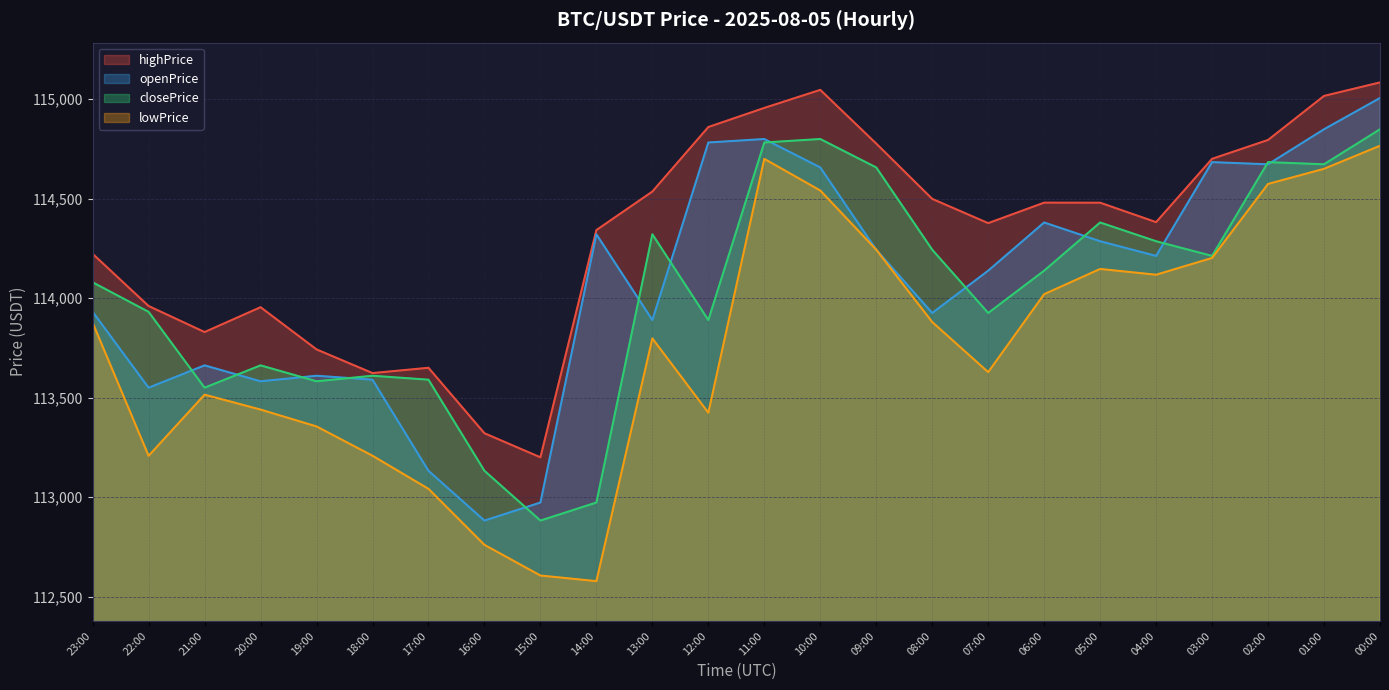

Reading left to right, transcribe all the data shown in this chart.

openPrice: 23:00=113931.0	22:00=113550.0	21:00=113662.2	20:00=113582.1	19:00=113610.0	18:00=113590.2	17:00=113132.3	16:00=112882.1	15:00=112972.8	14:00=114321.1	13:00=113889.9	12:00=114782.3	11:00=114799.8	10:00=114656.8	09:00=114243.5	08:00=113925.4	07:00=114138.1	06:00=114380.3	05:00=114286.0	04:00=114212.3	03:00=114683.6	02:00=114672.7	01:00=114848.8	00:00=115006.0
highPrice: 23:00=114222.6	22:00=113960.4	21:00=113829.6	20:00=113954.5	19:00=113742.4	18:00=113623.4	17:00=113650.0	16:00=113321.0	15:00=113200.0	14:00=114342.2	13:00=114535.7	12:00=114860.0	11:00=114956.1	10:00=115046.8	09:00=114776.8	08:00=114498.9	07:00=114376.9	06:00=114480.0	05:00=114479.7	04:00=114382.0	03:00=114700.2	02:00=114795.0	01:00=115016.4	00:00=115084.2
lowPrice: 23:00=113876.5	22:00=113207.5	21:00=113514.9	20:00=113440.0	19:00=113355.2	18:00=113208.0	17:00=113041.5	16:00=112760.0	15:00=112606.0	14:00=112577.7	13:00=113797.7	12:00=113424.2	11:00=114700.0	10:00=114541.0	09:00=114243.4	08:00=113880.0	07:00=113628.2	06:00=114020.0	05:00=114146.7	04:00=114117.7	03:00=114202.0	02:00=114574.0	01:00=114650.0	00:00=114765.9
closePrice: 23:00=114079.6	22:00=113931.0	21:00=113550.0	20:00=113662.2	19:00=113582.1	18:00=113610.0	17:00=113590.2	16:00=113132.3	15:00=112882.1	14:00=112972.8	13:00=114321.1	12:00=113889.9	11:00=114782.3	10:00=114799.8	09:00=114656.8	08:00=114243.5	07:00=113925.4	06:00=114138.1	05:00=114380.3	04:00=114286.0	03:00=114212.3	02:00=114683.6	01:00=114672.7	00:00=114848.8